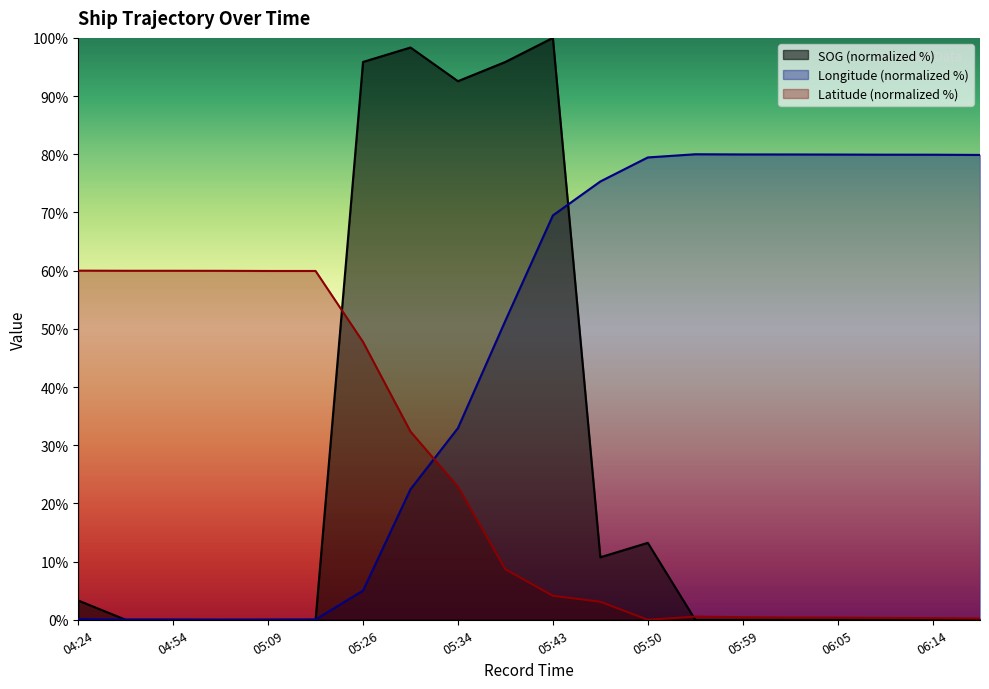

How many values in Longitude are above zero?

19